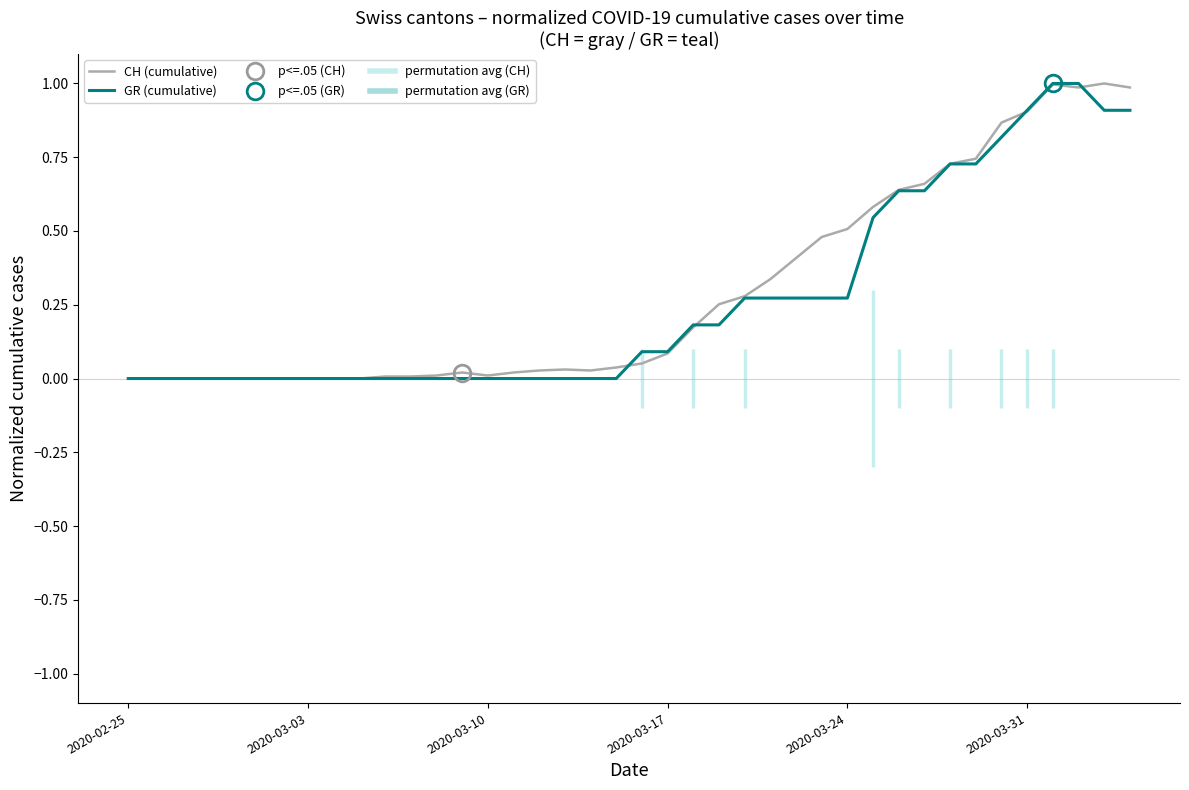

What is the sum of all GR (cumulative) values?

10.7